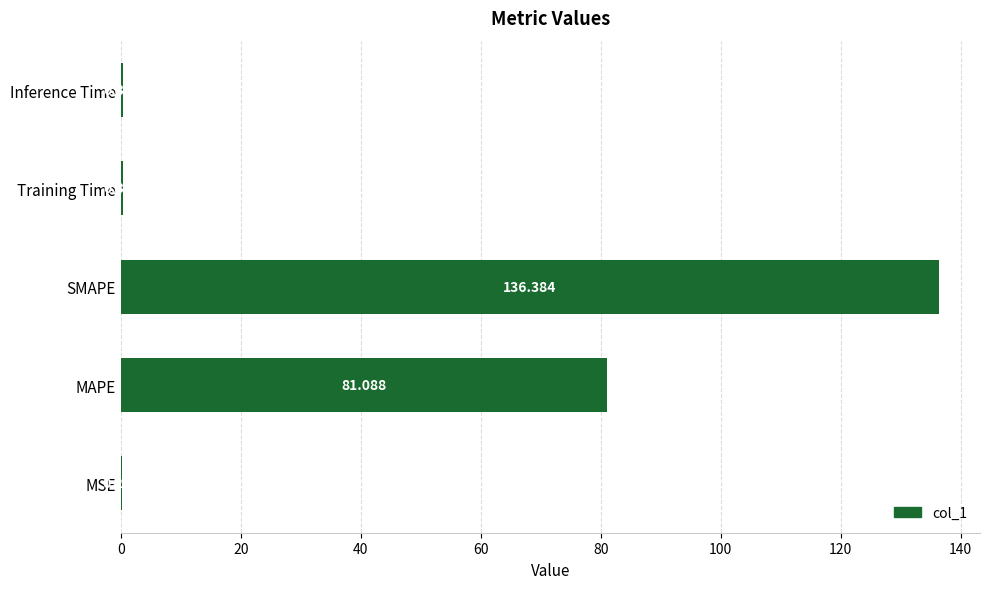

At which label is the value closest to 68?

MAPE